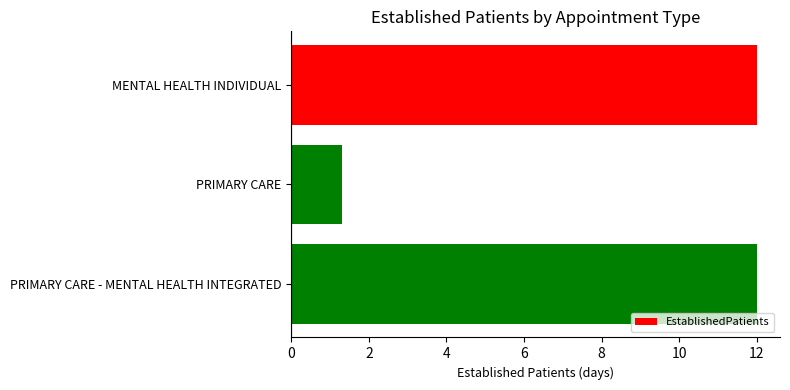

Read the value at PRIMARY CARE - MENTAL HEALTH INTEGRATED.

12.0